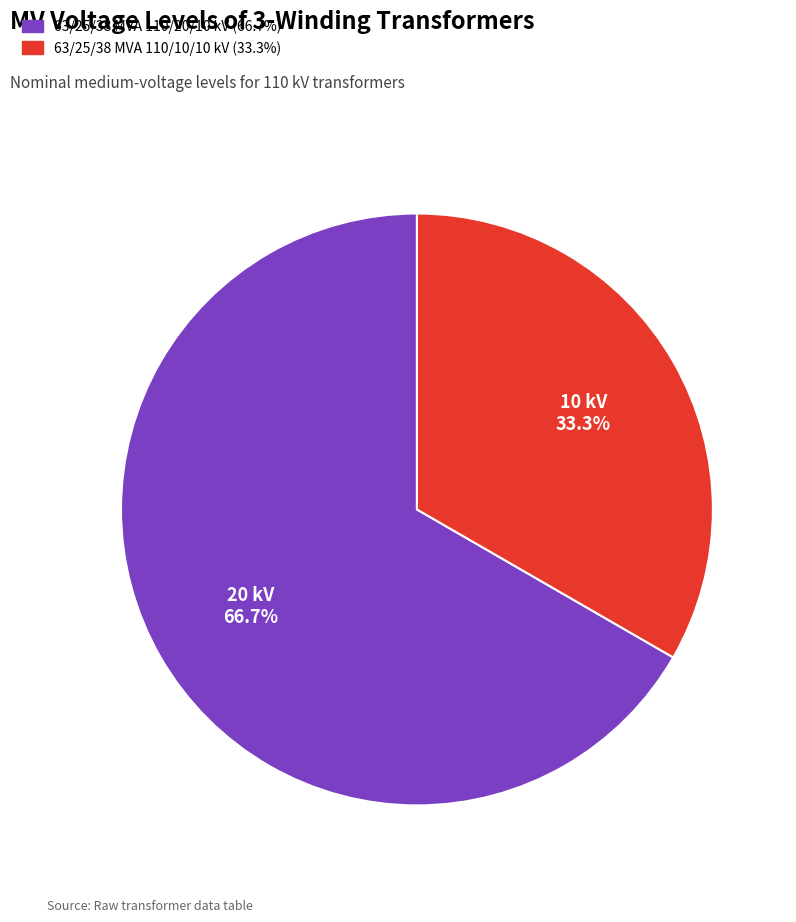

Is the sum of 63/25/38 MVA 110/20/10 kV and 63/25/38 MVA 110/10/10 kV greater than half?

Yes